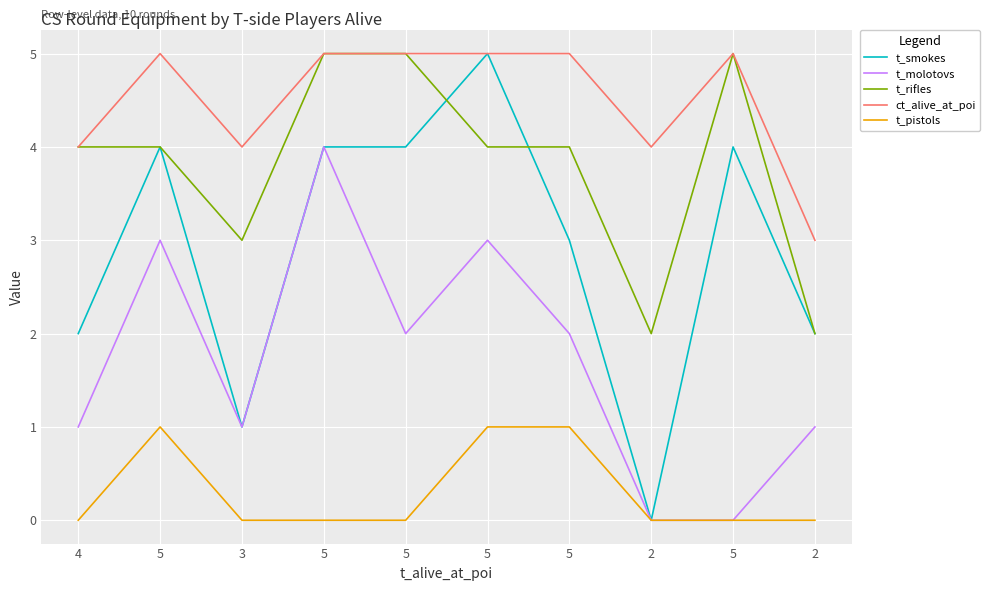

Does the chart display data point markers on the line(s)?

No